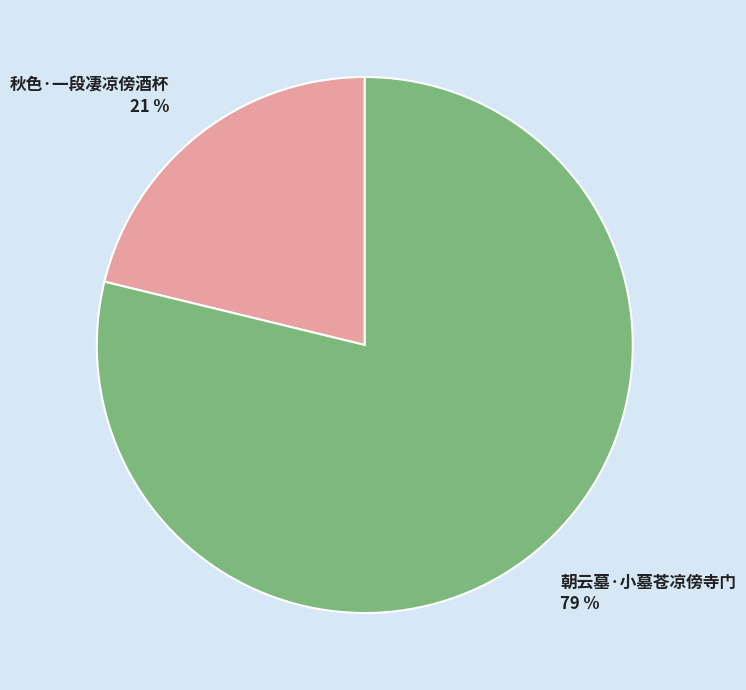

To the nearest percent, what percentage of the pie is 朝云墓·小墓苍凉傍寺门?

79%